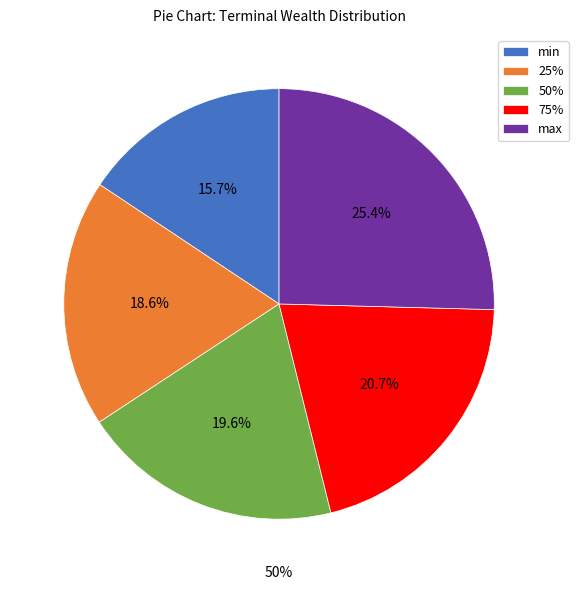

What is the total percentage of 50% and 75%?

40.3%